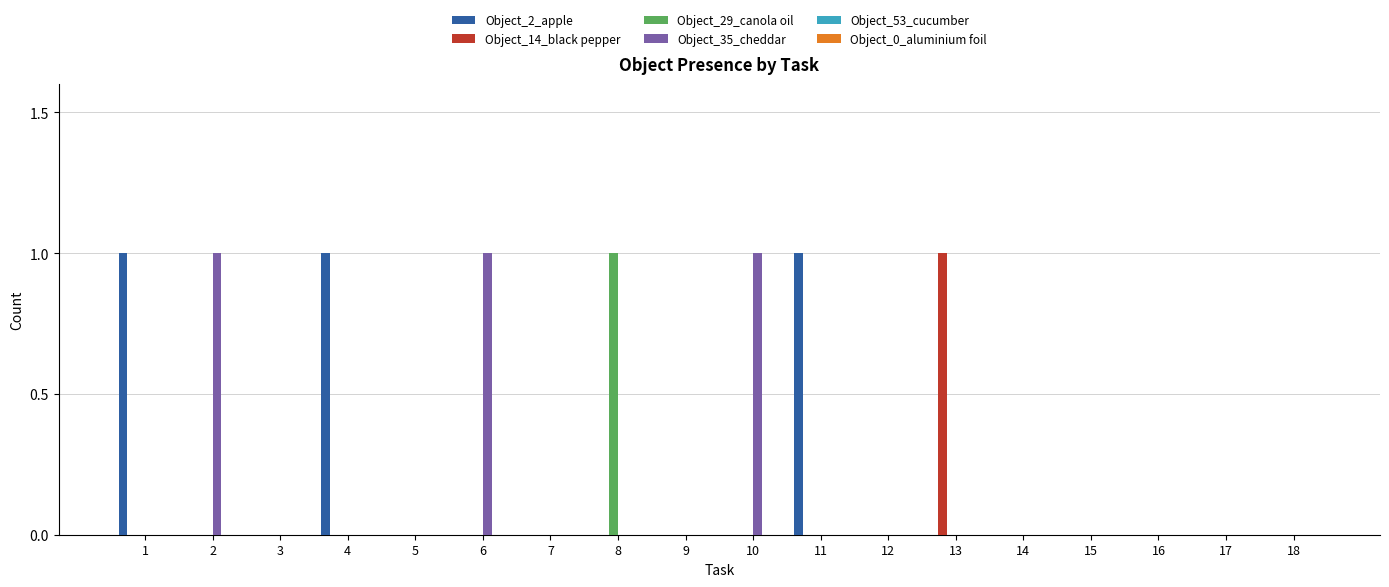

Between 4 and 14, which series saw the biggest shift?

Object_2_apple